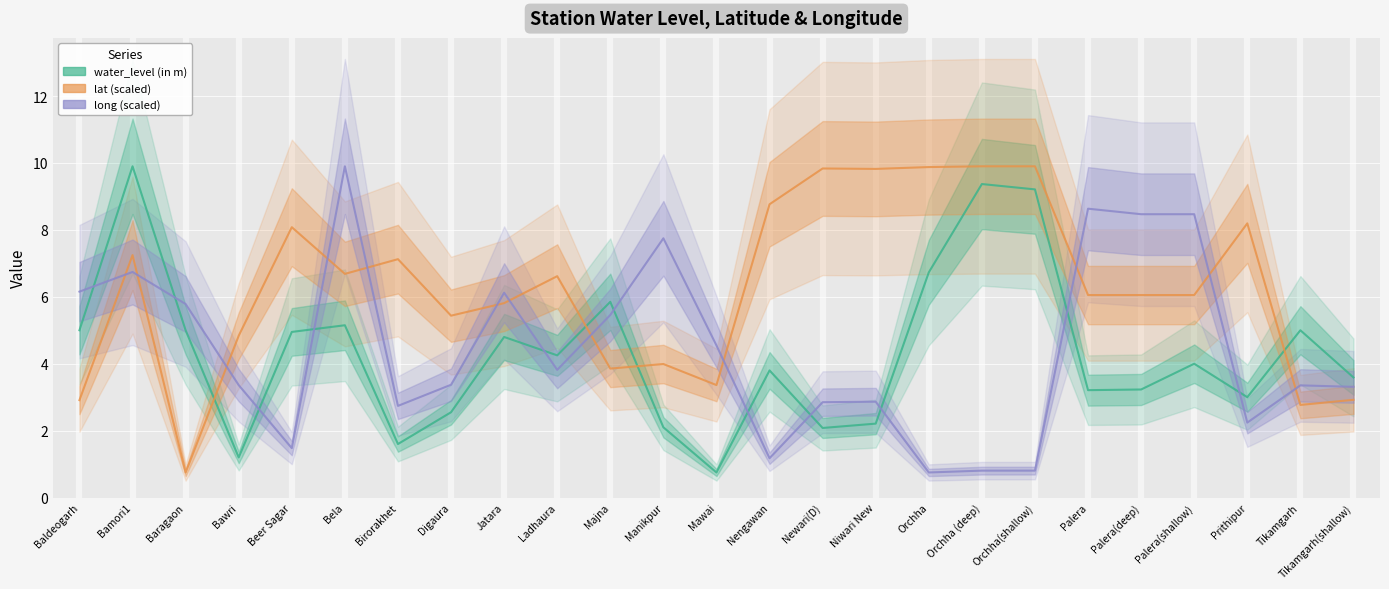

What is the difference between the maximum and second lowest values in the water_level (in m) series?

8.7